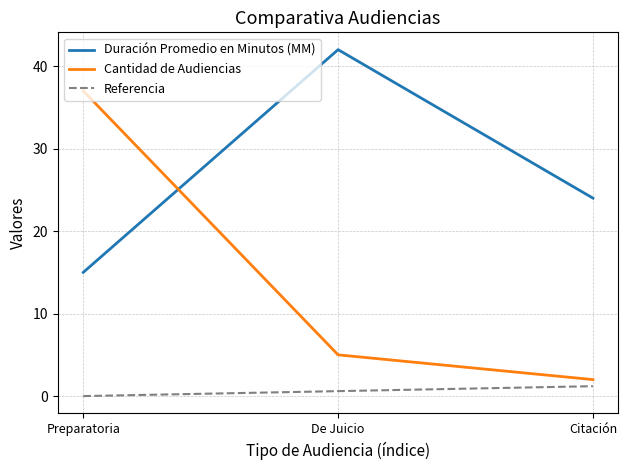

Reading left to right, list all the values displayed in this chart.

Duración Promedio en Minutos (MM): 15.0	42.0	24.0
Cantidad de Audiencias: 37.0	5.0	2.0
Referencia: 0.0	0.6	1.2